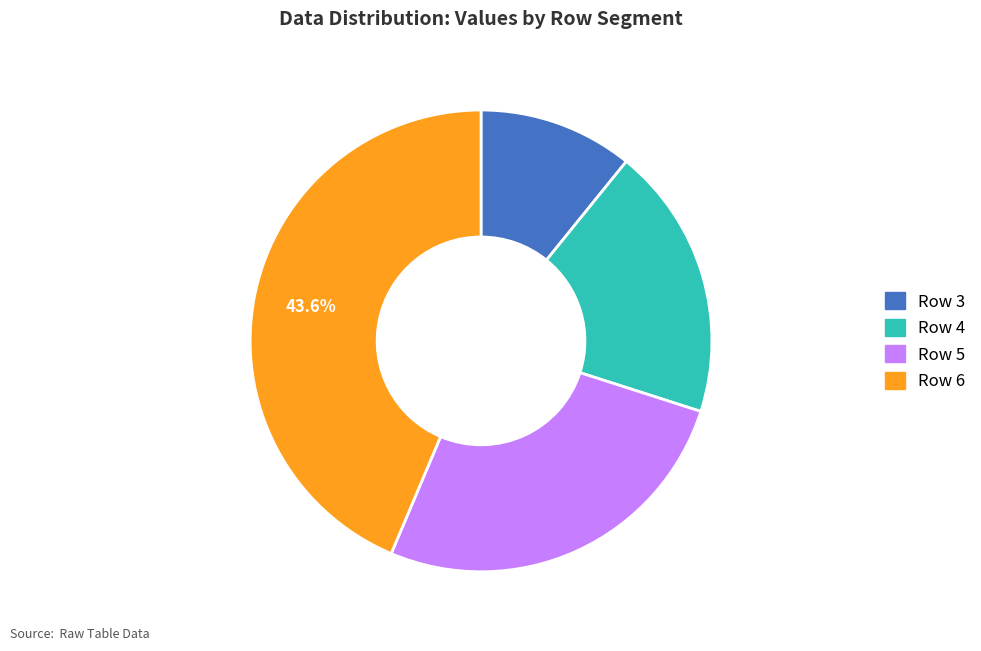

Is there any slice that represents more than half of the pie?

No